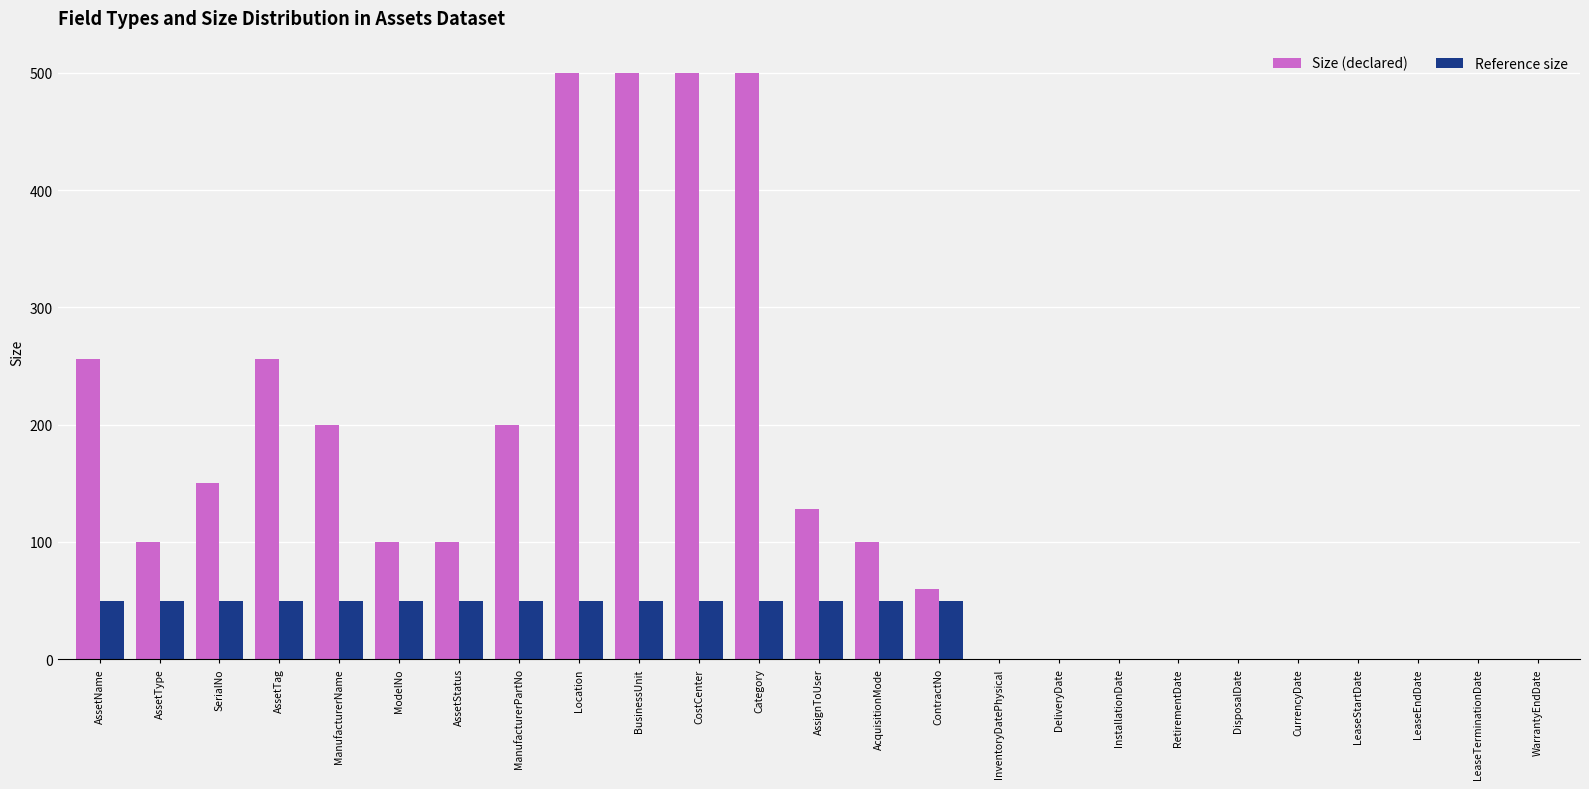

Which series has the largest range (max minus min)?

Size (declared)